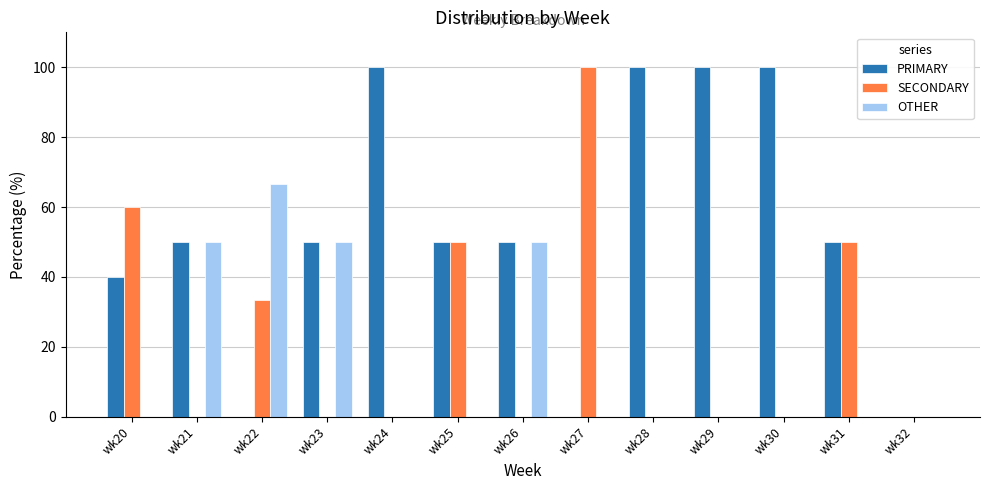

The OTHER series shows -39.2 at wk31. True or false?

False